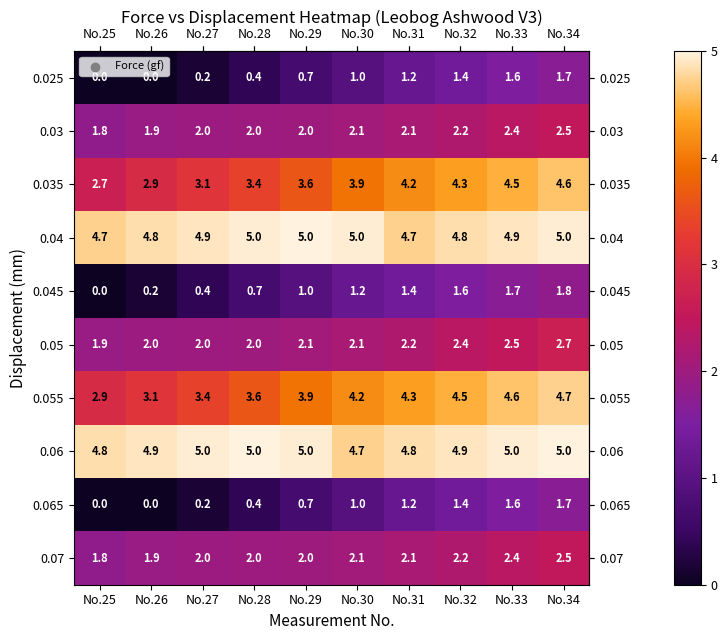

What is the approximate value of 0.07 at No.26?

1.9